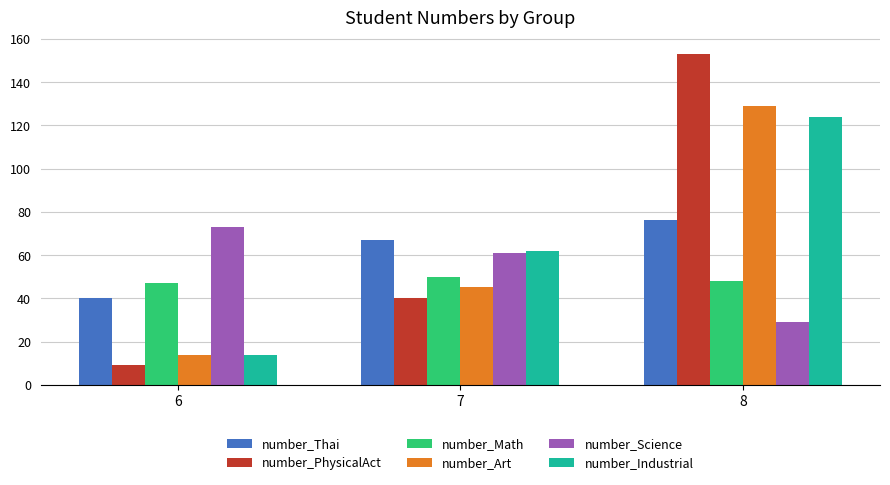

At which label does number_Science reach its peak?

6